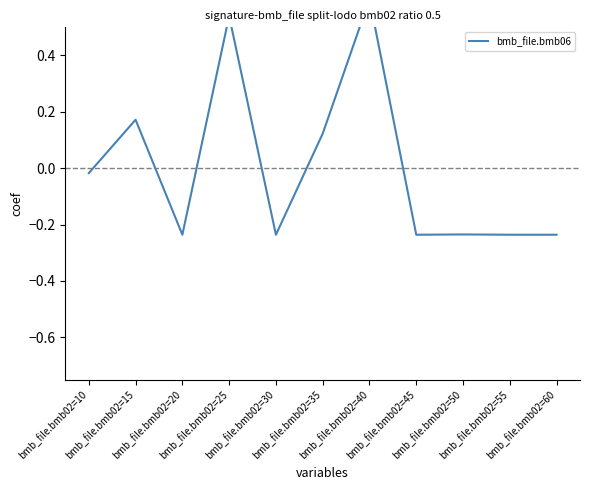

What is the sum of the values at bmb_file.bmb02=20 and bmb_file.bmb02=55?

-0.5